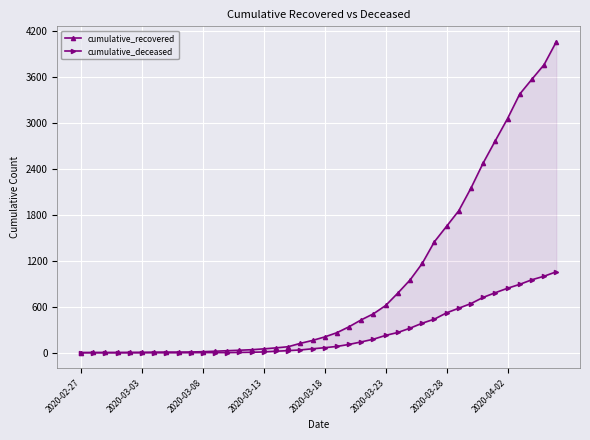

Reading left to right, list all the values displayed in this chart.

cumulative_recovered: 3	4	4	4	5	6	8	9	9	10	14	20	27	33	40	51	64	79	123	161	207	262	340	430	509	617	779	950	1166	1449	1651	1854	2149	2476	2768	3056	3376	3570	3760	4058
cumulative_deceased: 0	0	0	0	0	0	0	0	0	1	2	2	2	4	6	11	20	28	37	52	66	83	109	142	177	227	265	321	386	439	521	582	642	723	784	842	893	953	999	1057